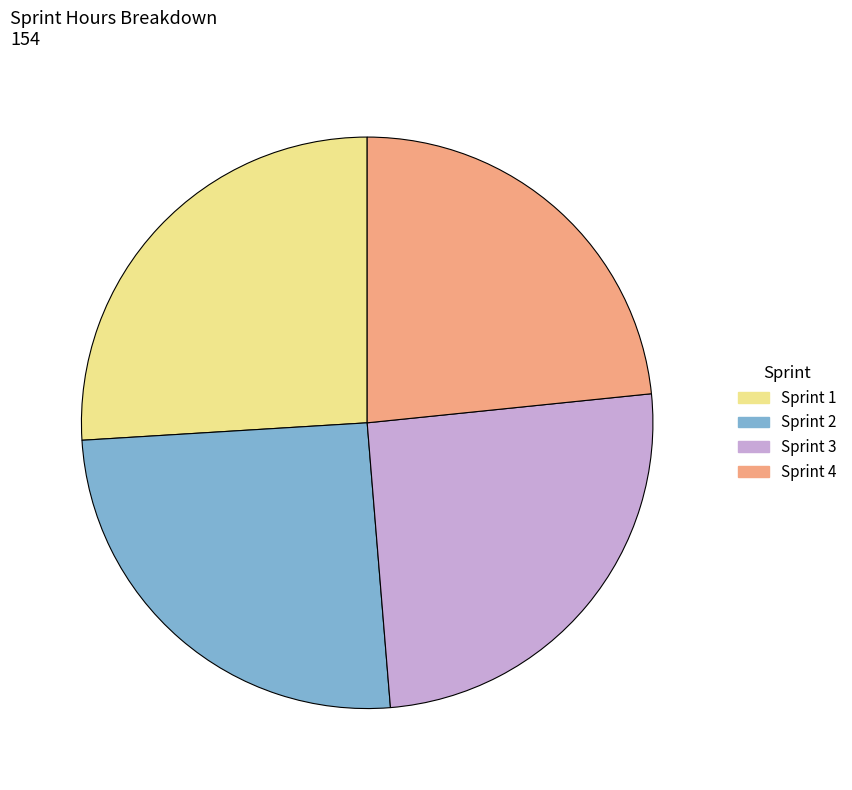

Which has a higher value, Sprint 3 or Sprint 4?

Sprint 3